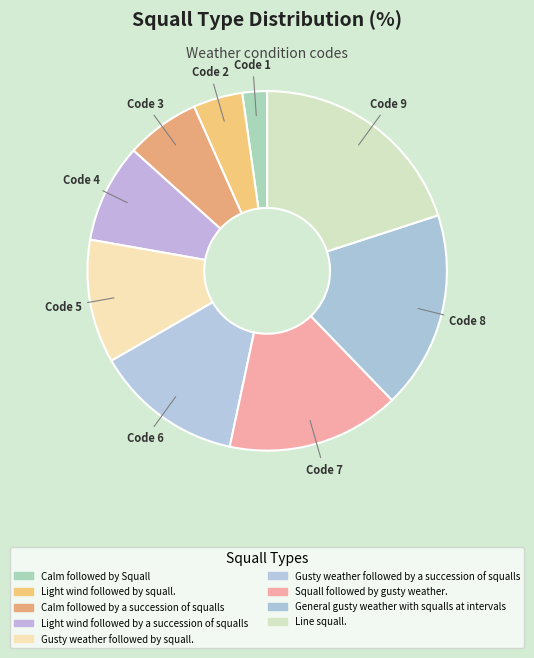

What percentage is NOT represented by General gusty weather with squalls at intervals?

82.2%